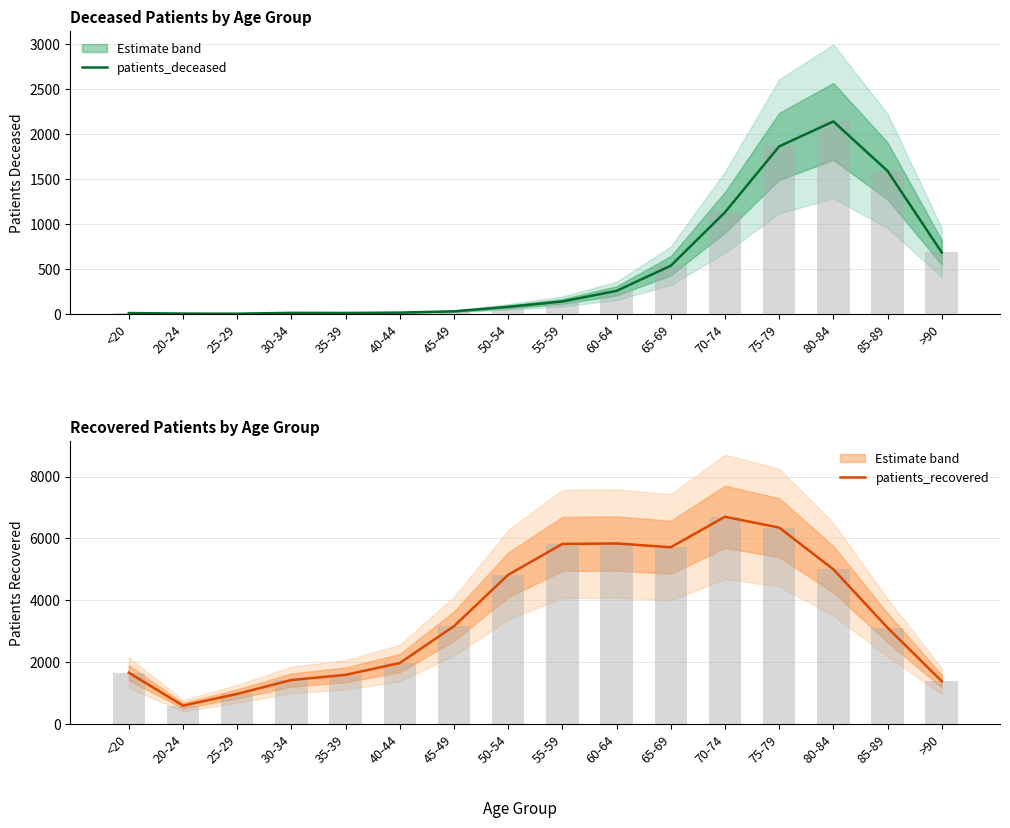

At which category does the chart reach its peak across all series?

70-74